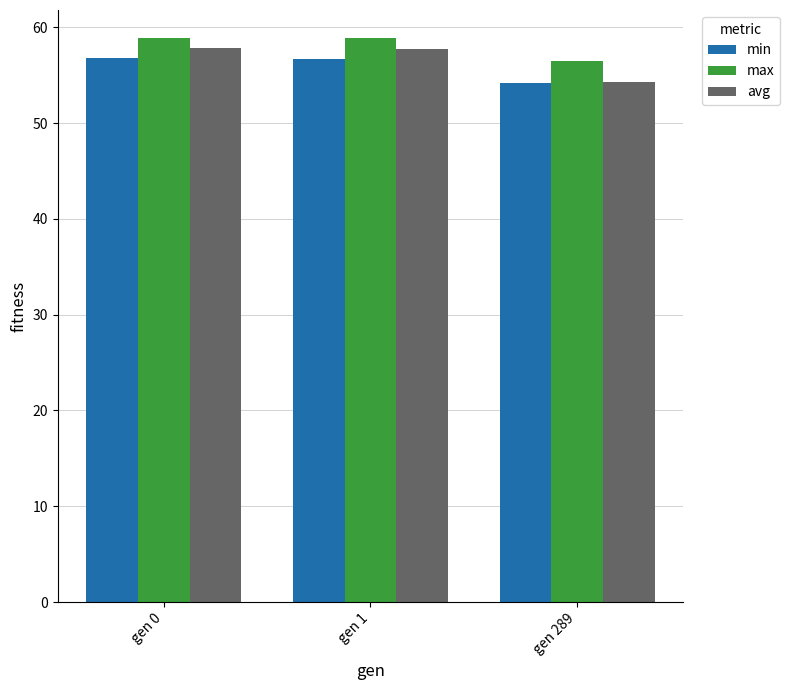

Which series changed the most between gen 0 and gen 289?

avg